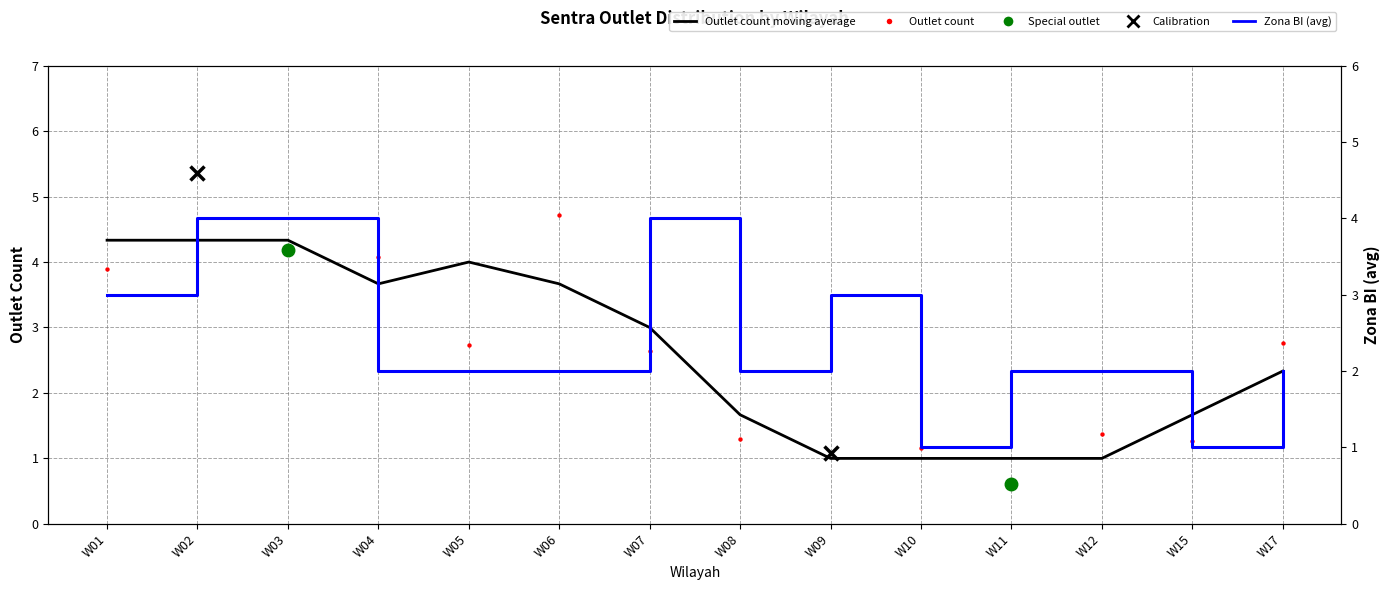

Which series contains the highest Y value?

Outlet count (scatter)